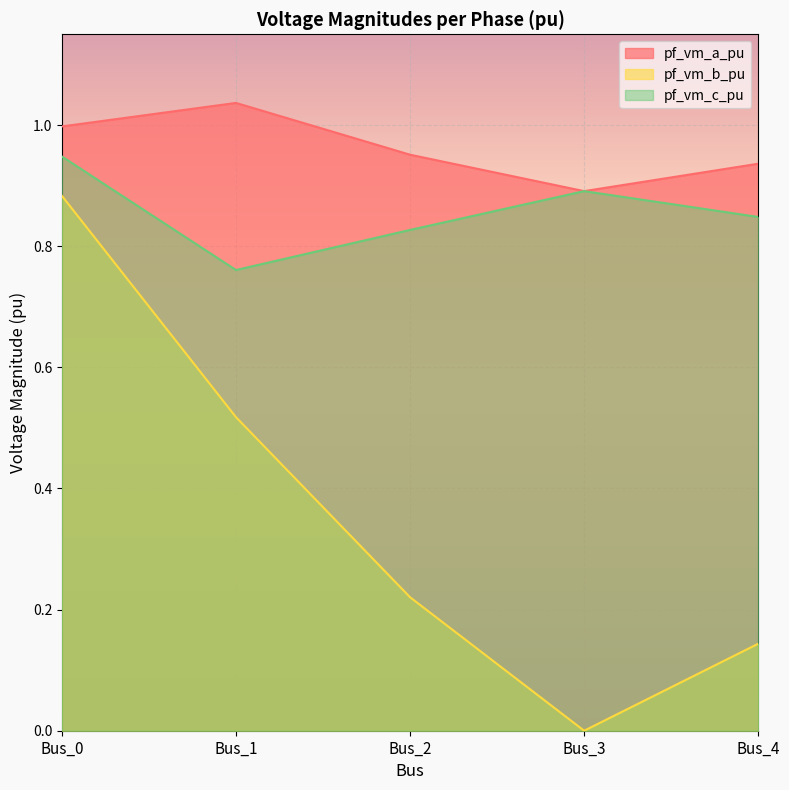

Which has a higher value, Bus_0 or Bus_3?

Bus_0